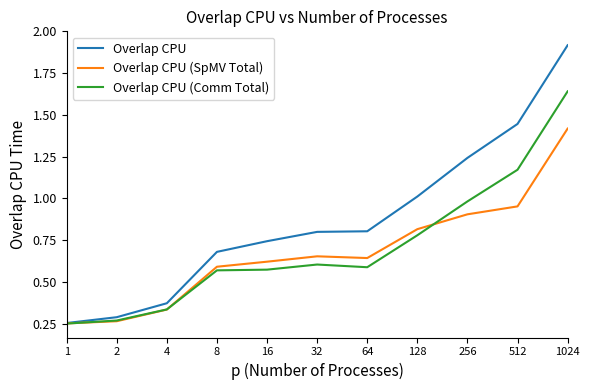

Which series has the largest total across all categories?

Overlap CPU